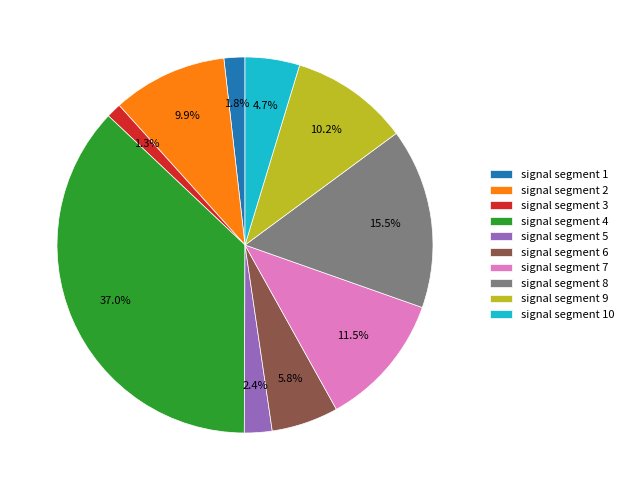

Is it true that signal segment 8 is 21% of the pie?

False